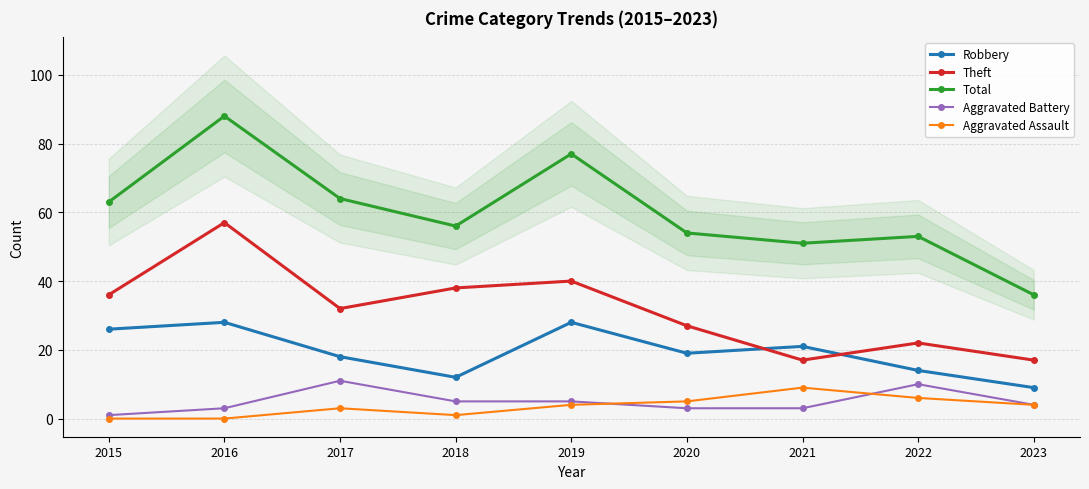

Rank the series at 2017 from highest to lowest value.

Total, Theft, Robbery, Aggravated Battery, Aggravated Assault